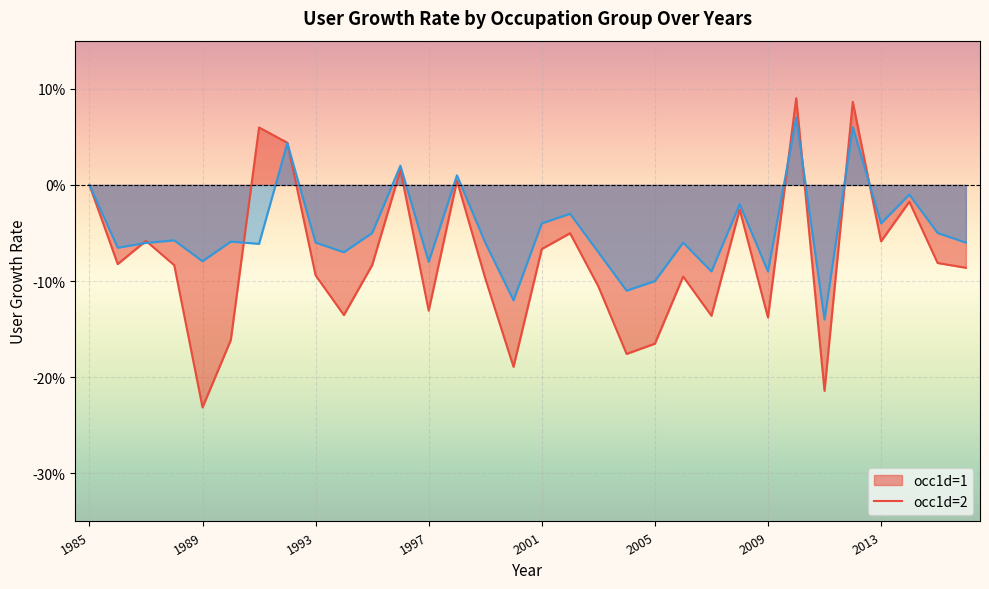

What position from the left is 2005?

6